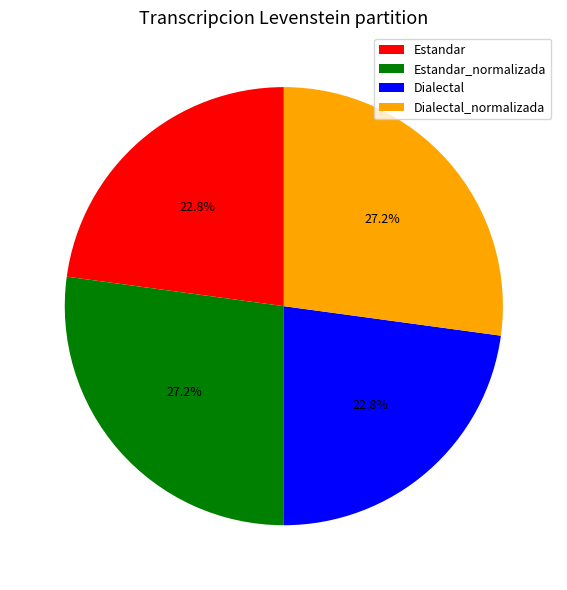

To the nearest percent, what is the average slice percentage?

25%